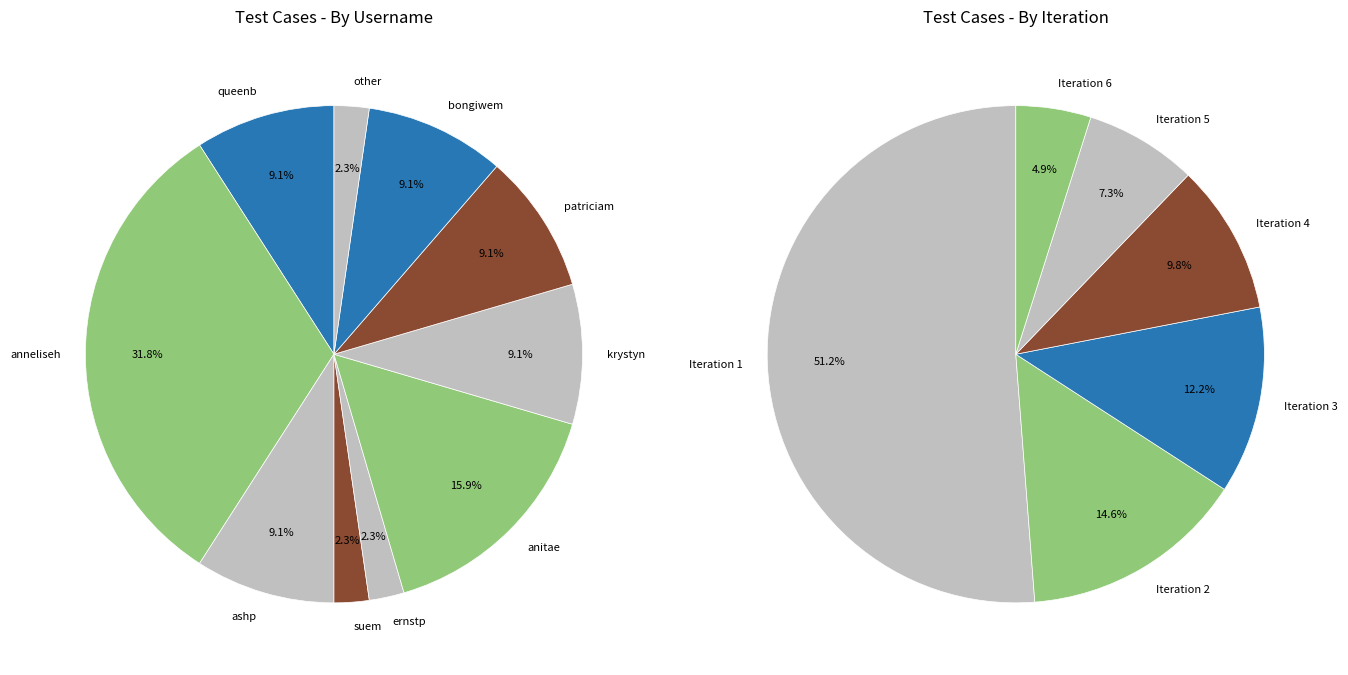

What portion of the pie excludes anitae?

84.1%